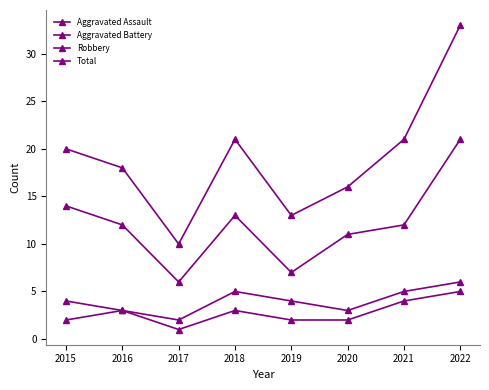

At which label does Aggravated Battery reach its minimum?

2017